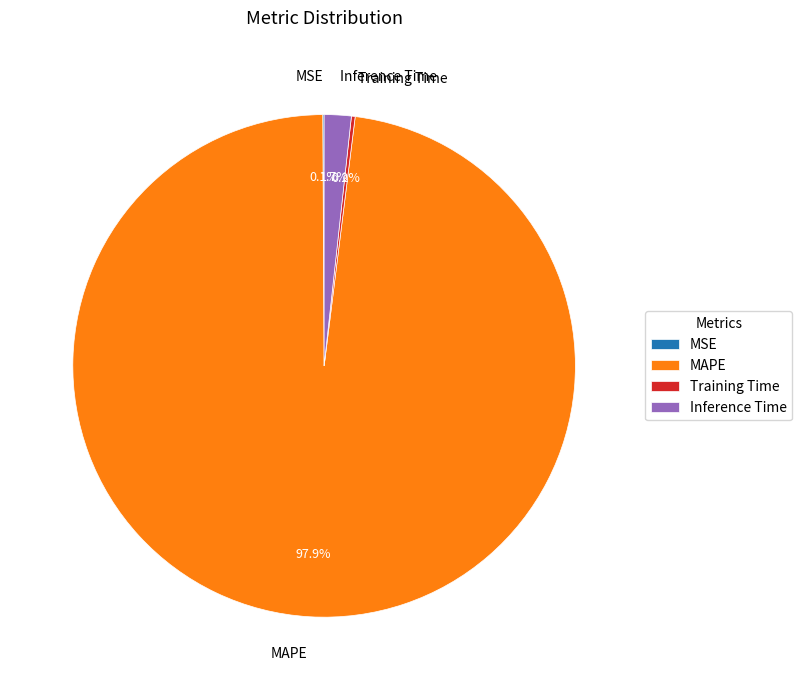

Combined, do MAPE and Inference Time account for over 50%?

Yes